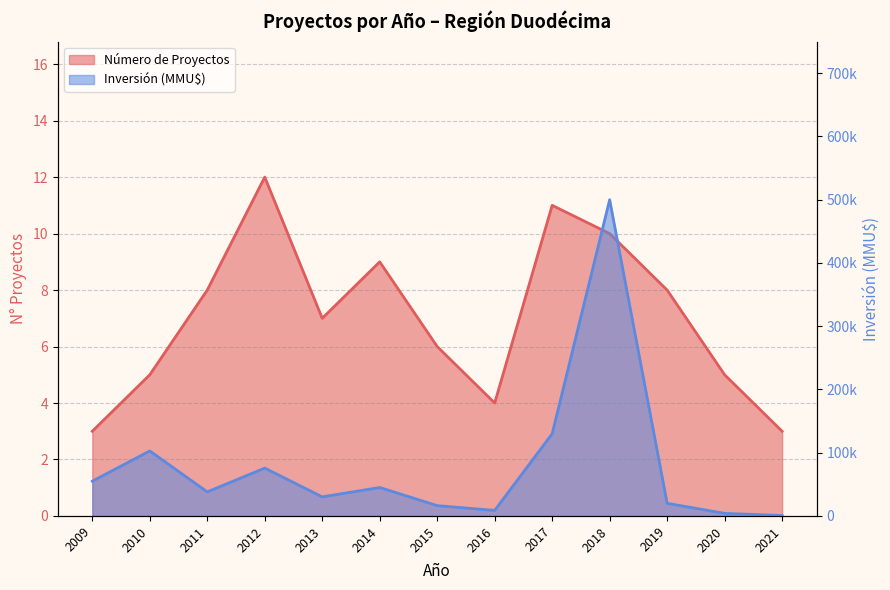

What is the difference between the maximum and minimum values in the Número de Proyectos series?

9